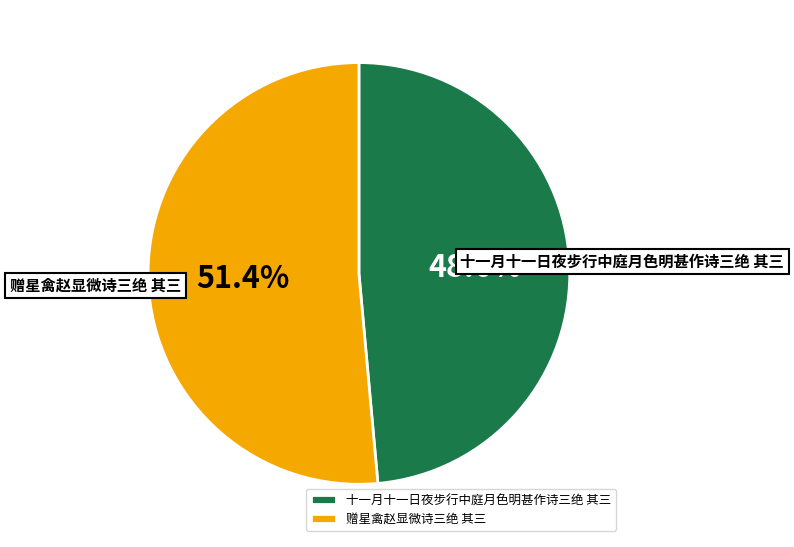

The 赠星禽赵显微诗三绝 其三 slice represents 43% of the pie. True or false?

False